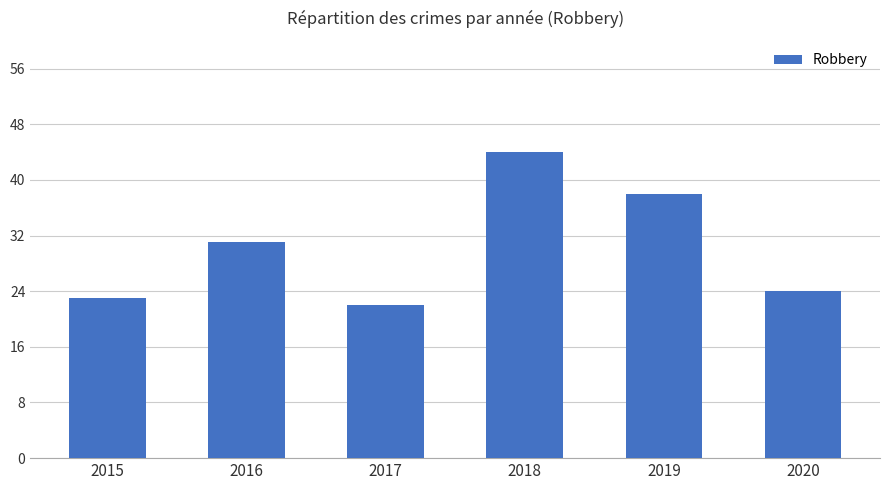

Which label corresponds to the largest value in the chart?

2018